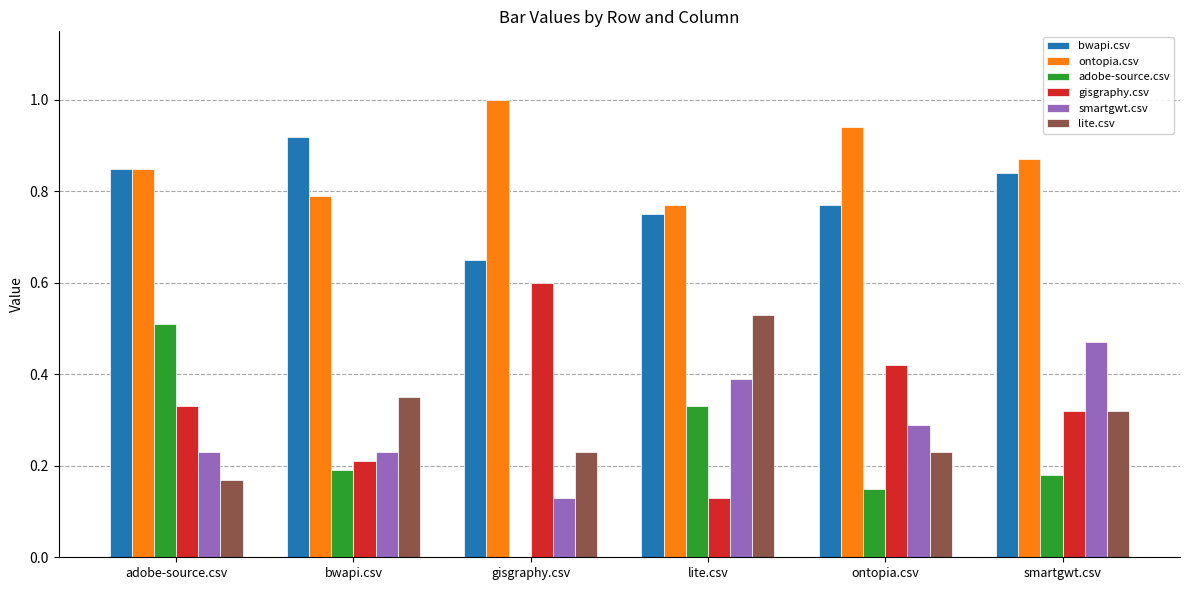

Which category has the highest value in the gisgraphy.csv series?

gisgraphy.csv